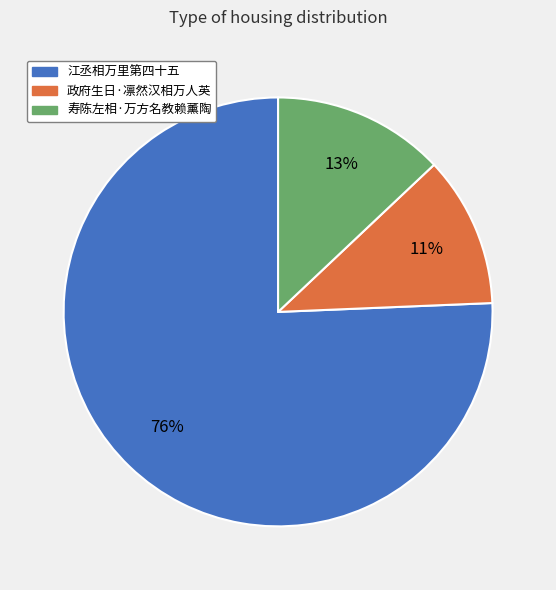

Which slice is the smallest?

政府生日·凛然汉相万人英